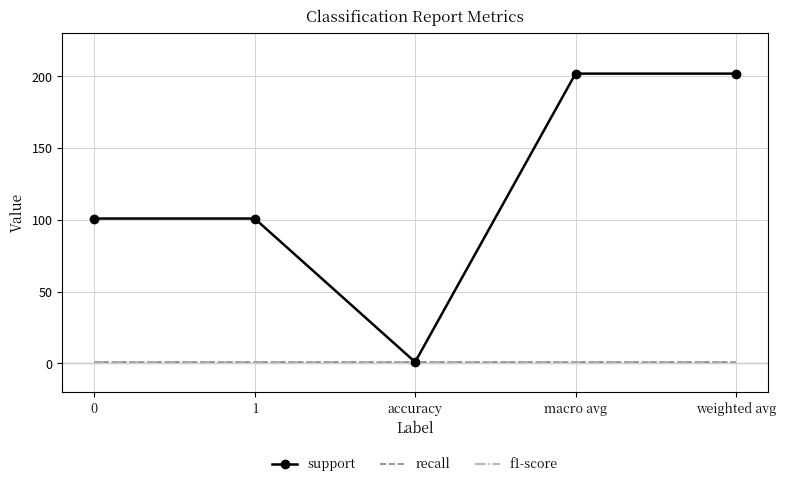

The value of f1-score at accuracy is 2. True or false?

False